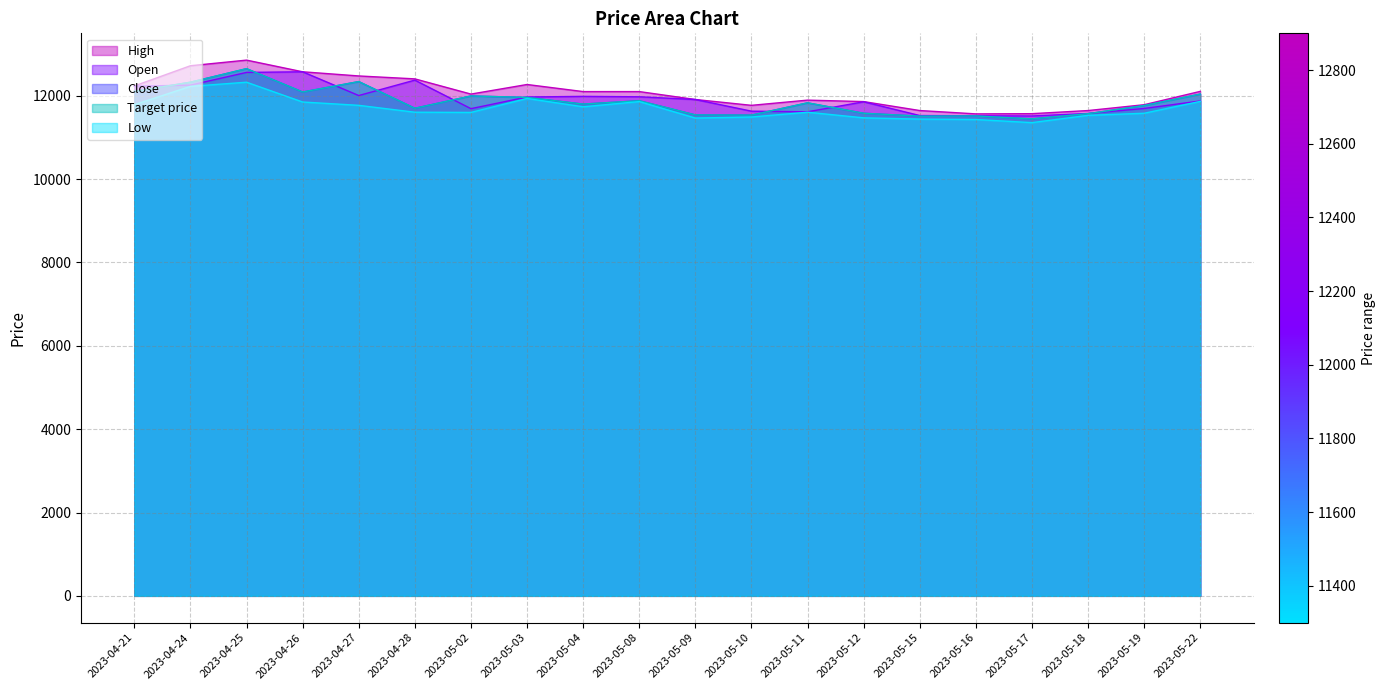

Reading right to left, what are all the values shown in this chart?

High: 2023-05-22=12105	2023-05-19=11785	2023-05-18=11645	2023-05-17=11570	2023-05-16=11565	2023-05-15=11645	2023-05-12=11860	2023-05-11=11895	2023-05-10=11770	2023-05-09=11910	2023-05-08=12100	2023-05-04=12100	2023-05-03=12270	2023-05-02=12040	2023-04-28=12405	2023-04-27=12475	2023-04-26=12575	2023-04-25=12855	2023-04-24=12720	2023-04-21=12235
Open: 2023-05-22=11875	2023-05-19=11695	2023-05-18=11575	2023-05-17=11515	2023-05-16=11520	2023-05-15=11525	2023-05-12=11855	2023-05-11=11615	2023-05-10=11630	2023-05-09=11910	2023-05-08=11975	2023-05-04=11985	2023-05-03=11970	2023-05-02=11690	2023-04-28=12375	2023-04-27=12005	2023-04-26=12575	2023-04-25=12560	2023-04-24=12255	2023-04-21=12230
Close: 2023-05-22=12040	2023-05-19=11765	2023-05-18=11570	2023-05-17=11445	2023-05-16=11515	2023-05-15=11510	2023-05-12=11580	2023-05-11=11830	2023-05-10=11535	2023-05-09=11540	2023-05-08=11880	2023-05-04=11800	2023-05-03=11960	2023-05-02=11995	2023-04-28=11700	2023-04-27=12340	2023-04-26=12090	2023-04-25=12650	2023-04-24=12325	2023-04-21=12105
Target price: 2023-05-22=12040	2023-05-19=11765	2023-05-18=11570	2023-05-17=11445	2023-05-16=11515	2023-05-15=11510	2023-05-12=11580	2023-05-11=11830	2023-05-10=11535	2023-05-09=11540	2023-05-08=11880	2023-05-04=11800	2023-05-03=11960	2023-05-02=11995	2023-04-28=11700	2023-04-27=12340	2023-04-26=12090	2023-04-25=12650	2023-04-24=12325	2023-04-21=12105
Low: 2023-05-22=11865	2023-05-19=11580	2023-05-18=11530	2023-05-17=11355	2023-05-16=11430	2023-05-15=11440	2023-05-12=11470	2023-05-11=11605	2023-05-10=11490	2023-05-09=11465	2023-05-08=11860	2023-05-04=11735	2023-05-03=11935	2023-05-02=11600	2023-04-28=11605	2023-04-27=11770	2023-04-26=11850	2023-04-25=12325	2023-04-24=12225	2023-04-21=11785